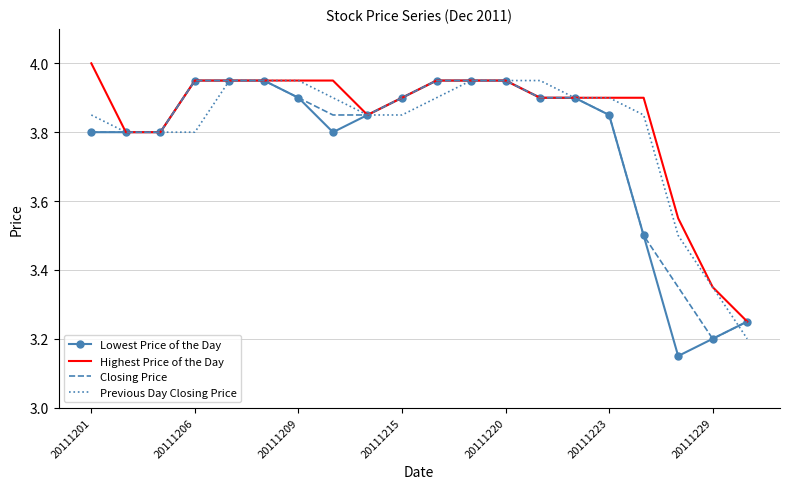

Which series has the widest spread of values?

Lowest Price of the Day